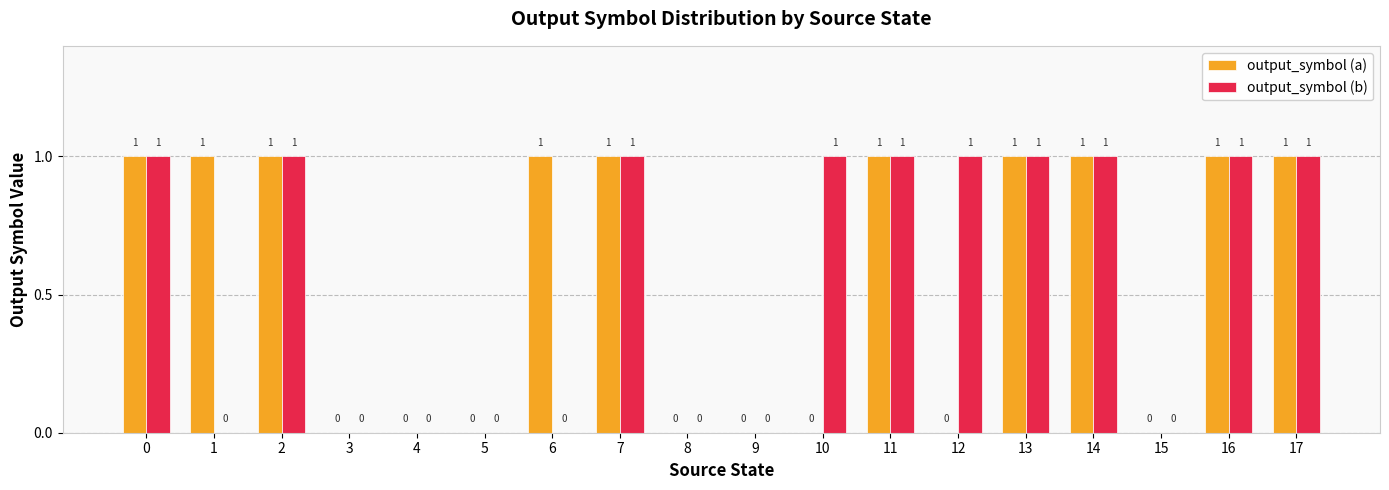

Are the bars grouped side by side (vs. stacked)?

Yes